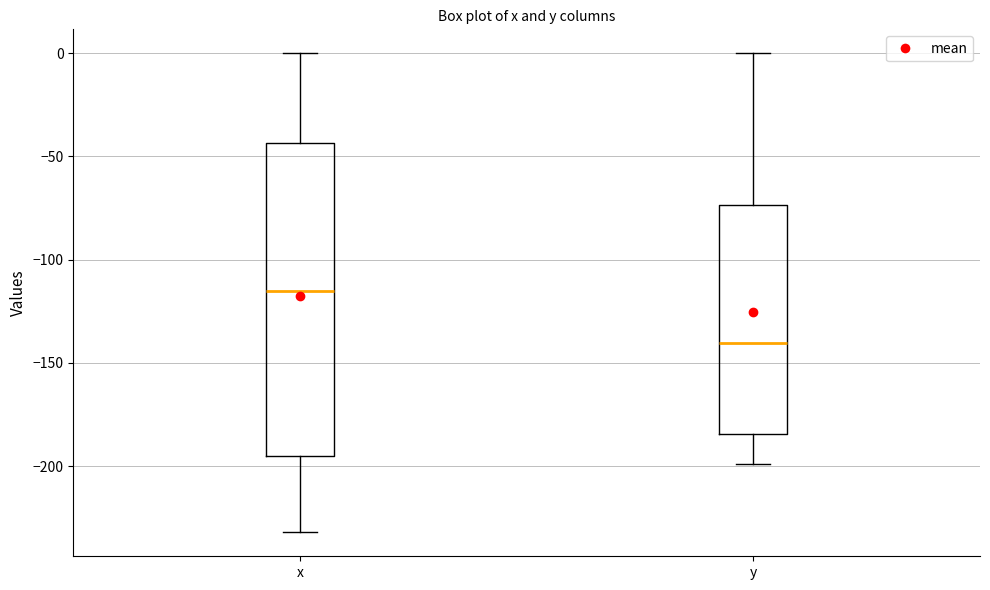

Where does the lower whisker of the box for x end on the y-axis? The values are not printed on the chart, so give them approximately, as read against the axis.

-230